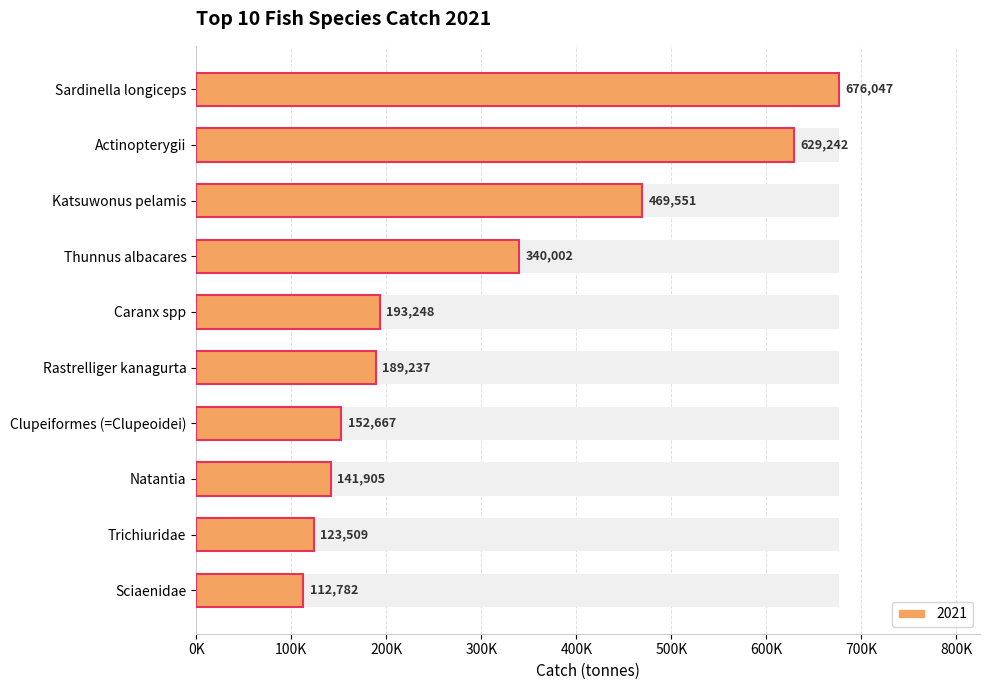

Rank the categories by value from lowest to highest.

Sciaenidae, Trichiuridae, Natantia, Clupeiformes (=Clupeoidei), Rastrelliger kanagurta, Caranx spp, Thunnus albacares, Katsuwonus pelamis, Actinopterygii, Sardinella longiceps